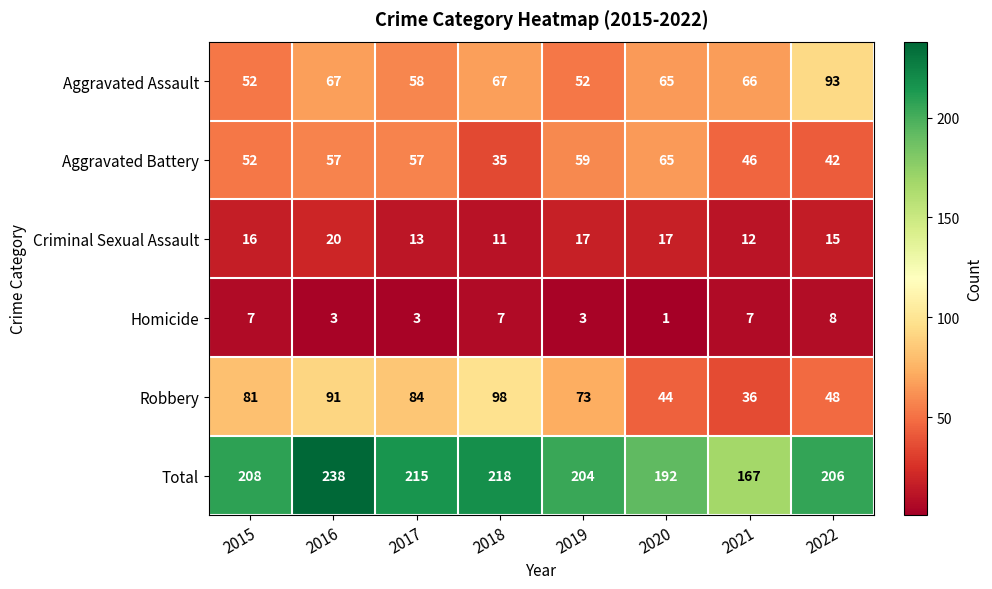

List the series in order of their peak value, lowest first.

Homicide, Criminal Sexual Assault, Aggravated Battery, Aggravated Assault, Robbery, Total